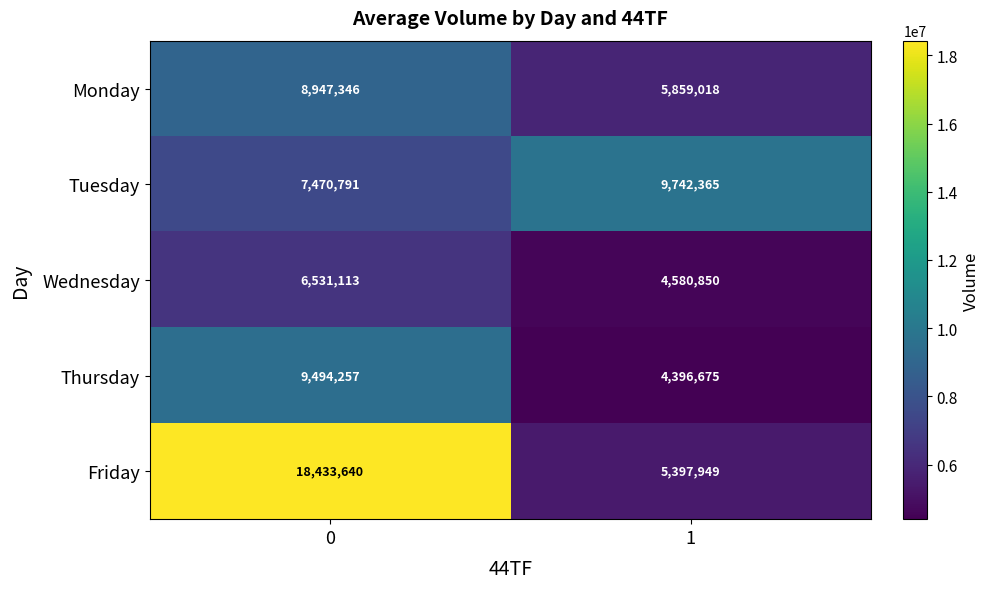

True or false: Thursday has a value of 4396675 at 1.

True